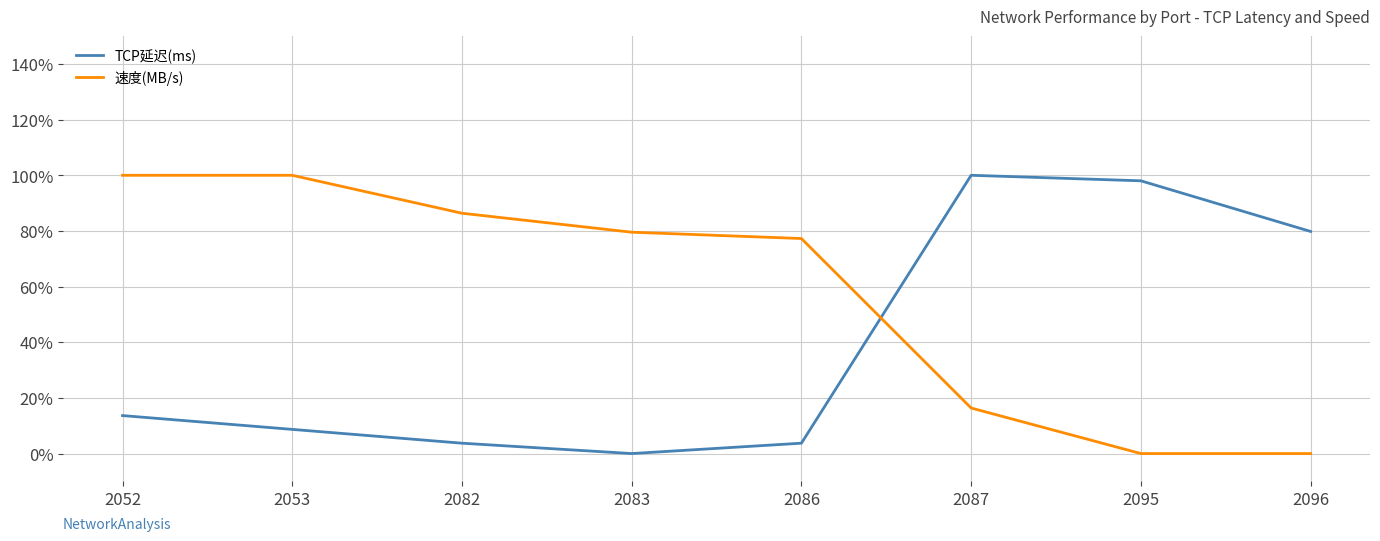

Is it true that TCP延迟(ms) equals 100.0 at 2087?

True